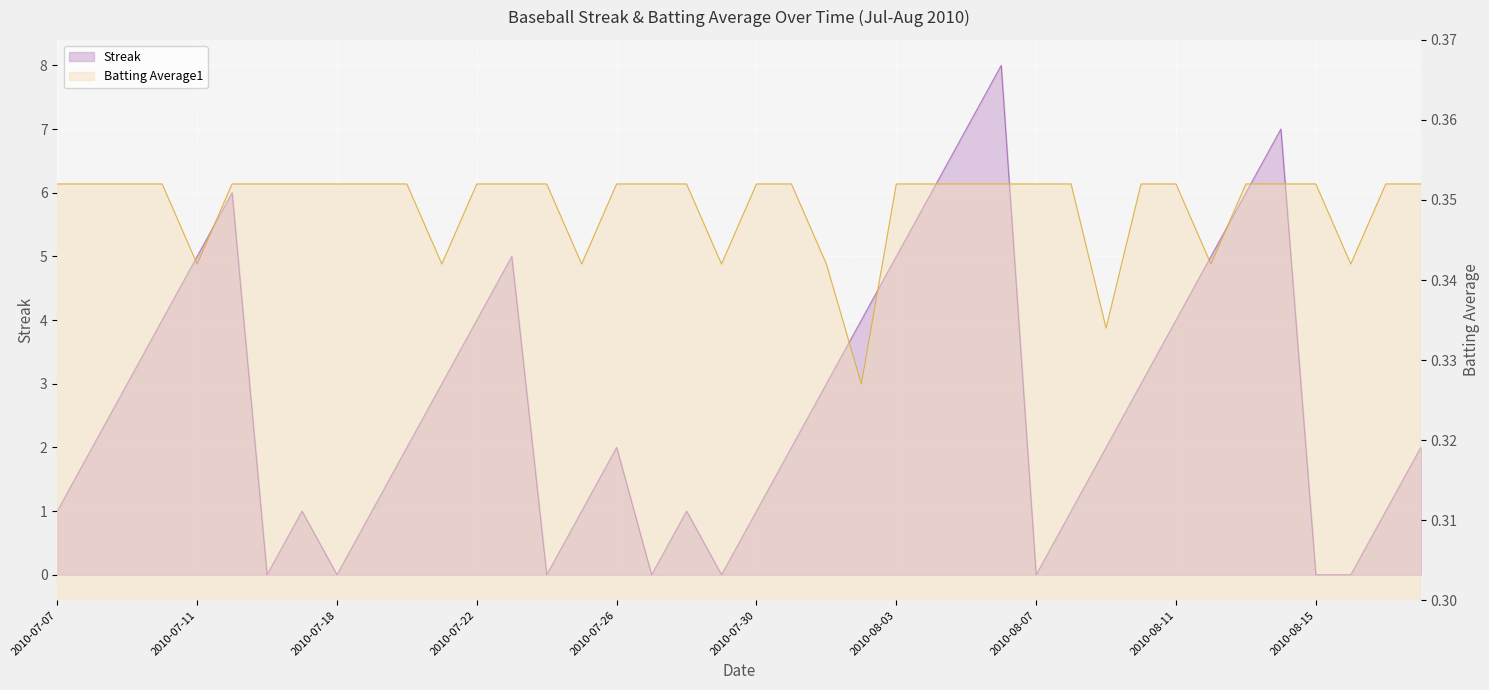

The value of Batting Average1 at 2010-07-27 is 0.6. True or false?

False